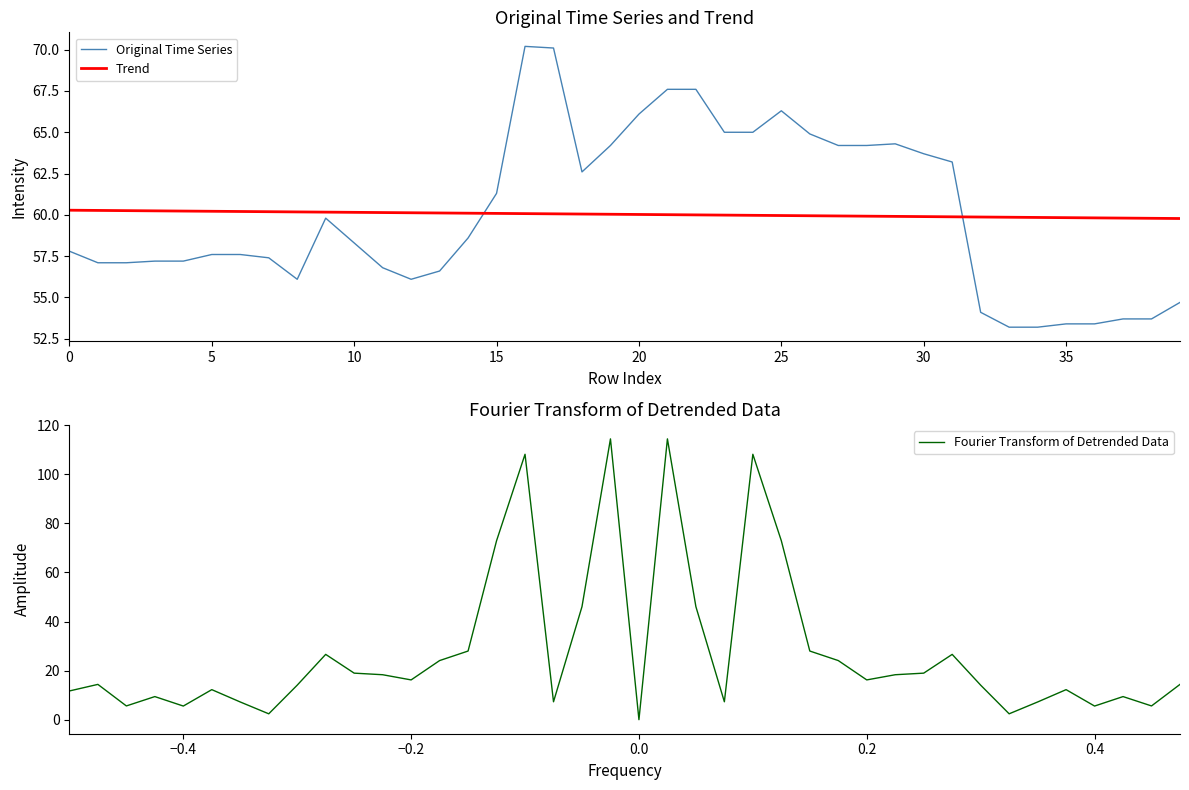

The Trend series shows 107.2 at 30. True or false?

False